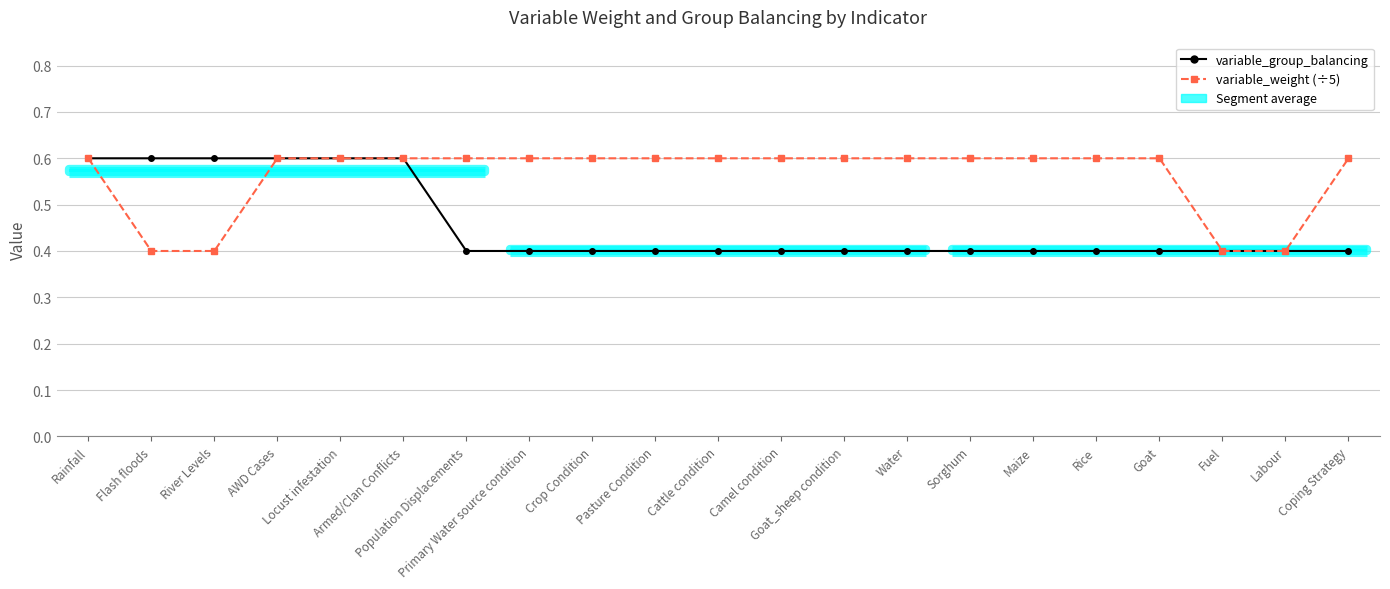

True or false: variable_group_balancing and variable_weight (÷5) cross at least once.

False